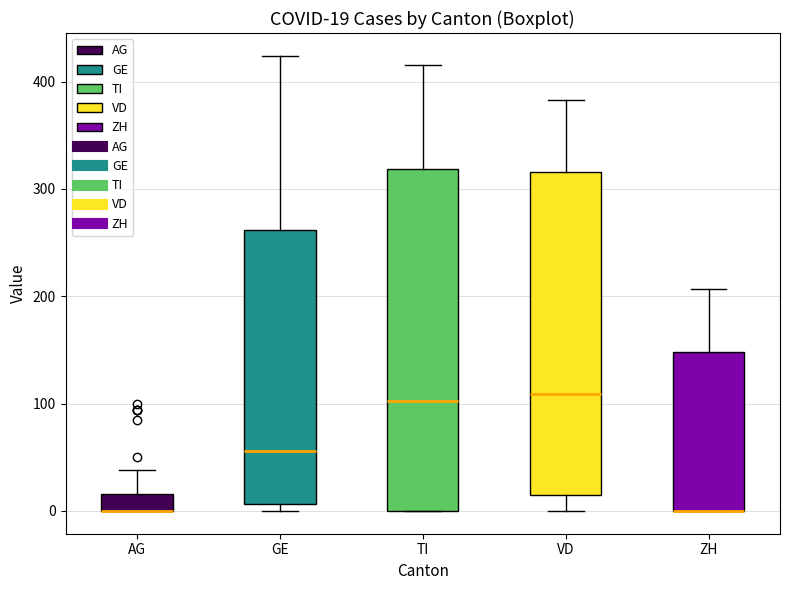

Comparing the boxes themselves (not the whiskers), which one is the tallest?

TI